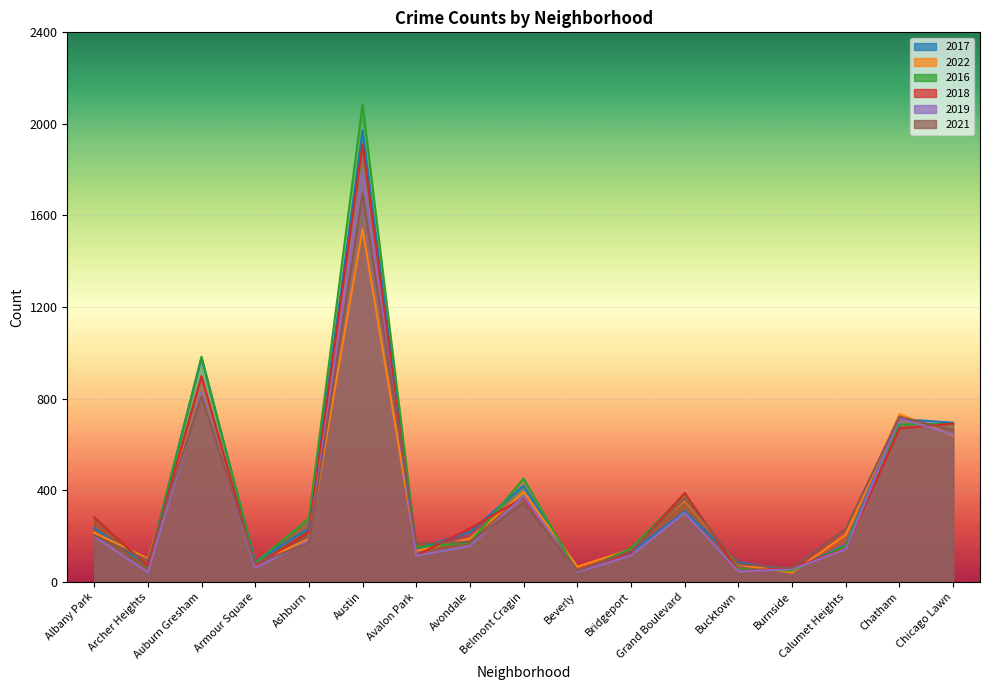

Reading right to left, extract all data points from this chart.

2017: 695	711	162	50	85	308	128	47	420	218	143	1971	233	88	978	69	235
2022: 639	732	206	40	75	357	142	66	392	189	135	1541	188	77	819	101	215
2016: 690	687	157	49	55	384	146	40	451	172	151	2086	276	83	983	65	282
2018: 691	670	145	60	47	388	129	41	368	233	115	1912	218	69	898	69	281
2019: 643	714	142	55	45	301	115	42	375	156	114	1792	180	61	827	41	199
2021: 661	721	231	60	77	363	134	49	345	174	168	1695	170	79	811	94	203